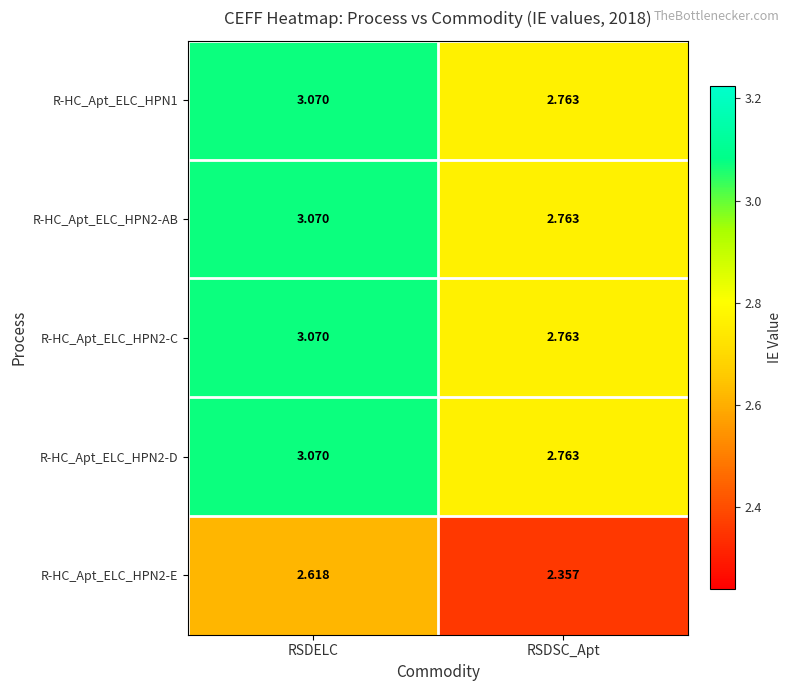

Which label corresponds to the largest value in the chart?

RSDELC